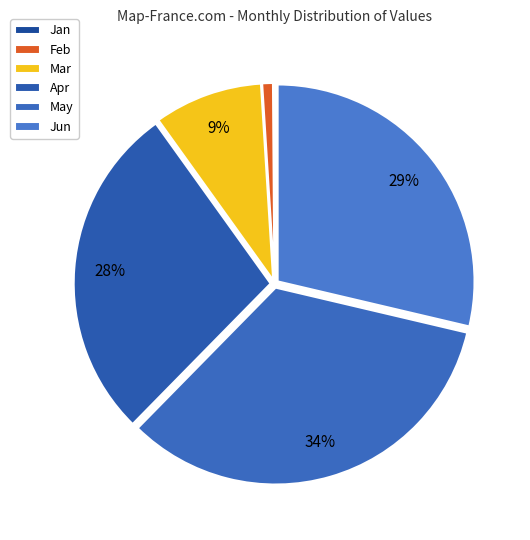

How many segments does this pie chart have?

6